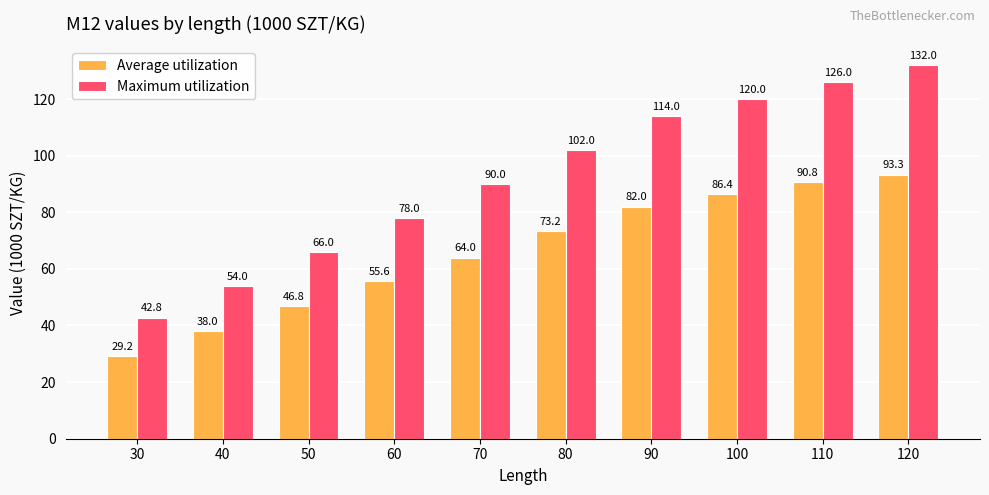

How many bars are there in each group?

2